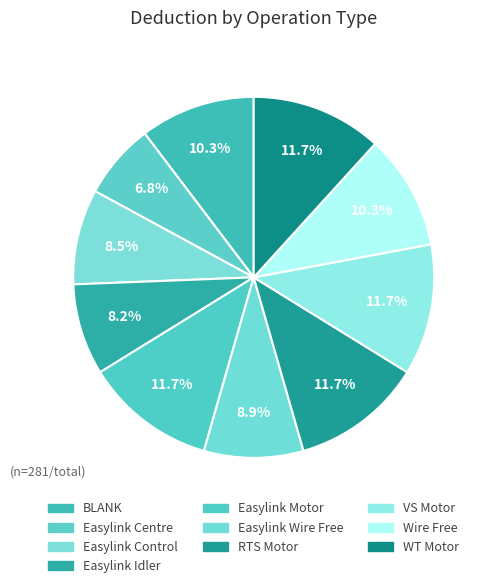

What is the ratio of the value at Easylink Idler to the value at WT Motor?

0.7